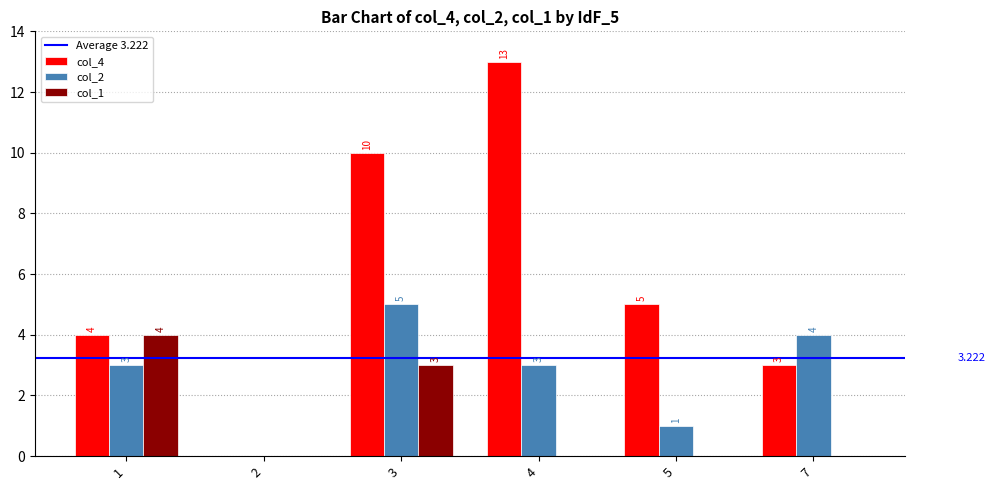

Where is col_4 nearest to the value 6?

5